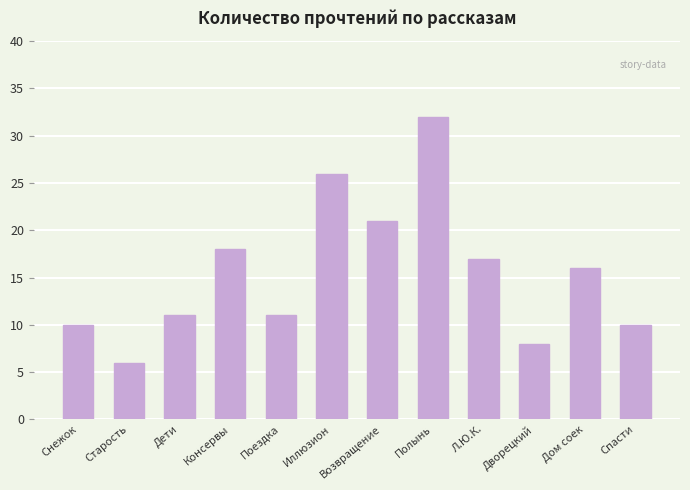

Which label corresponds to the largest value in the chart?

Полынь